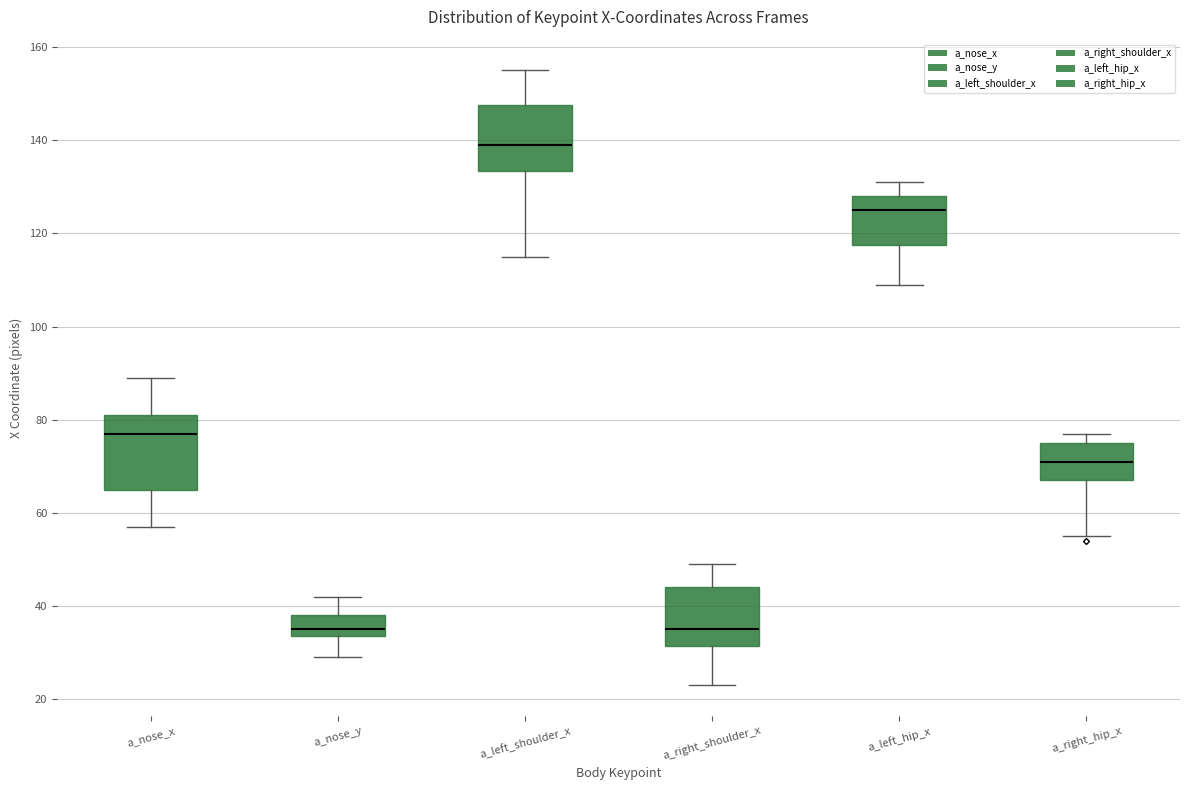

Reading left to right, read every box against the y-axis: the position of its median line, the range the box covers, and the ends of its whiskers. The values are not printed on the chart, so give them approximately, as read against the axis.

a_nose_x: median 78, box 66 to 82, whiskers 58 to 90
a_nose_y: median 36, box 34 to 38, whiskers 30 to 42
a_left_shoulder_x: median 140, box 134 to 148, whiskers 116 to 156
a_right_shoulder_x: median 36, box 32 to 44, whiskers 24 to 50
a_left_hip_x: median 126, box 118 to 128, whiskers 110 to 132
a_right_hip_x: median 72, box 68 to 76, whiskers 56 to 78